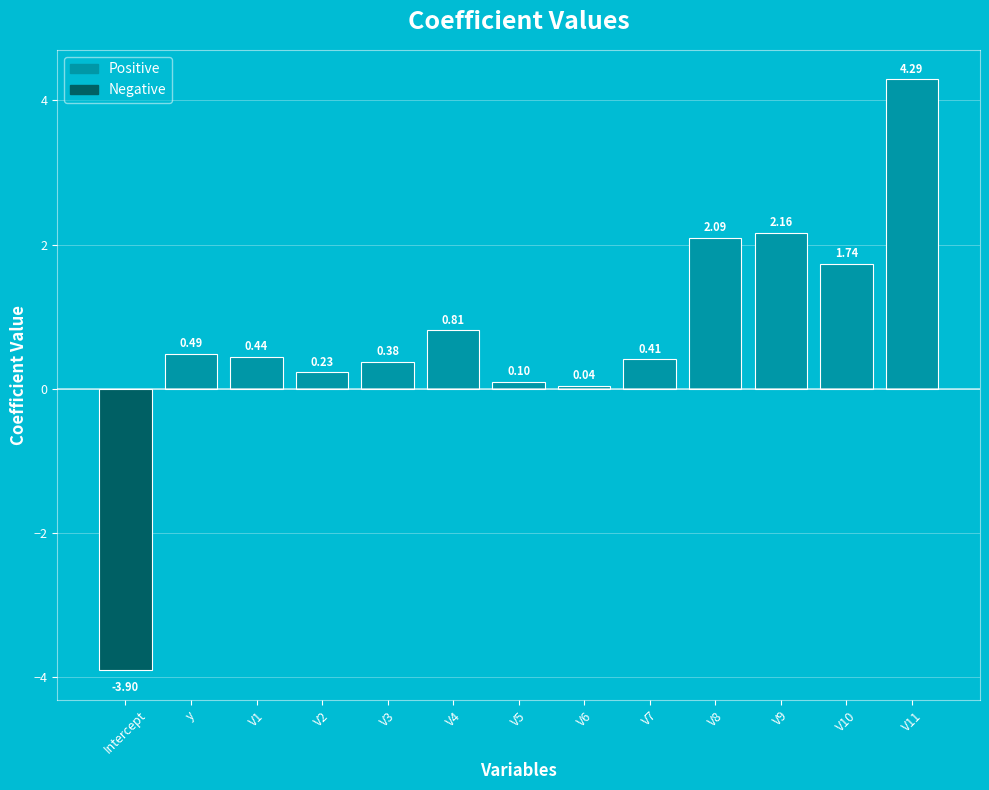

At which label does the data first exceed 0?

y